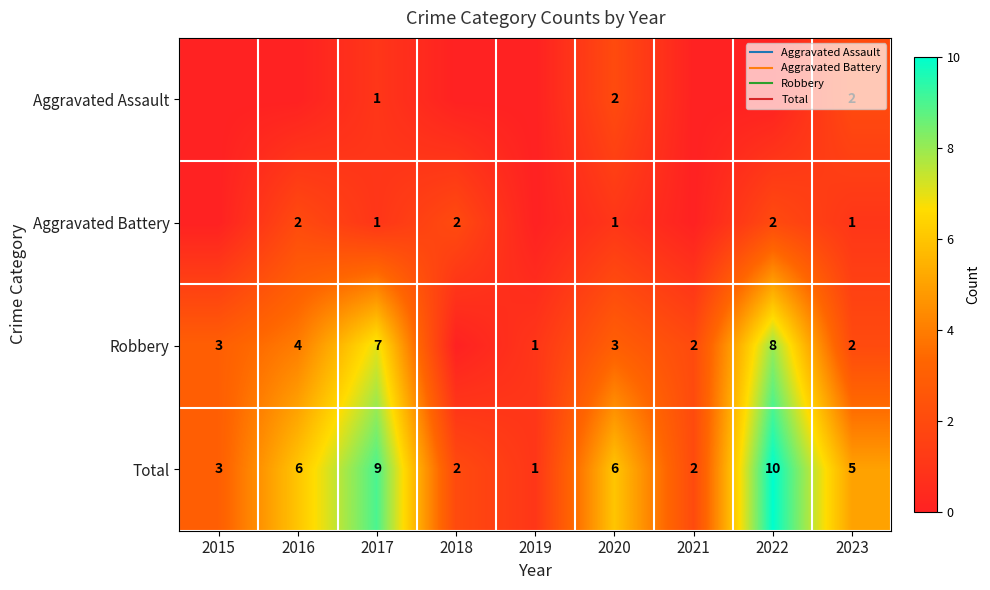

At how many categories does at least one series exceed 8?

2